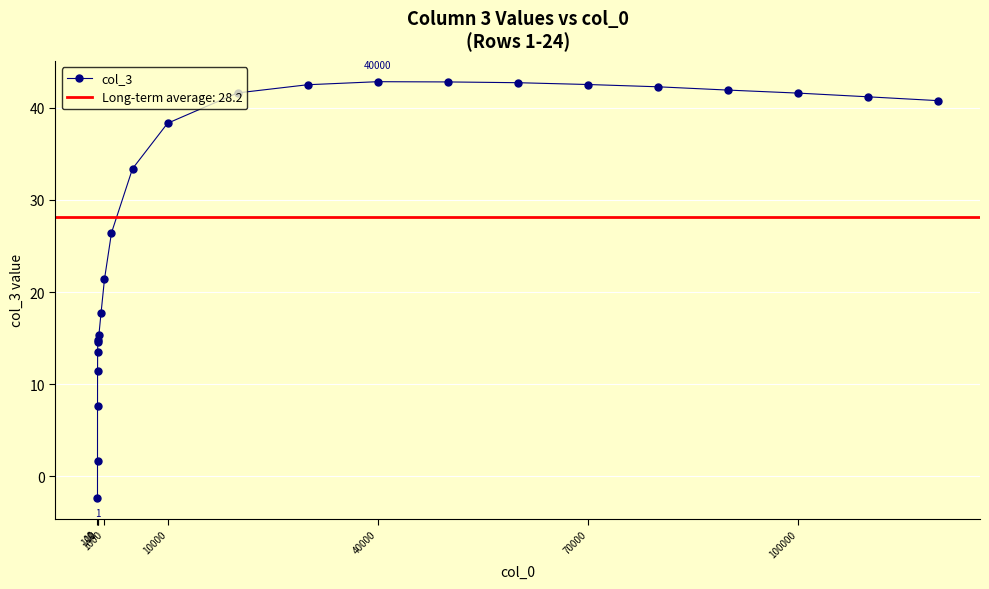

How many values exceed 38?

12